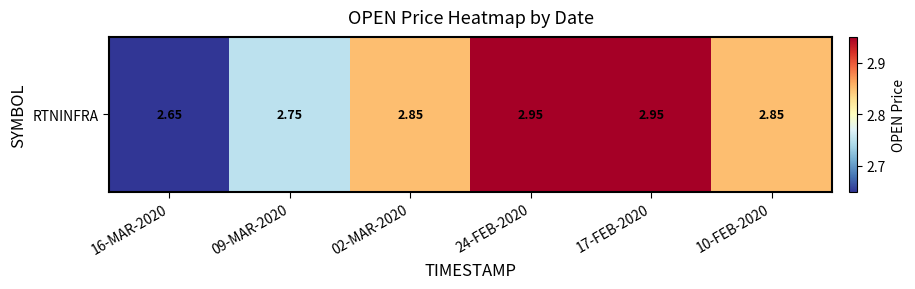

What value does the data have at 09-MAR-2020?

2.8